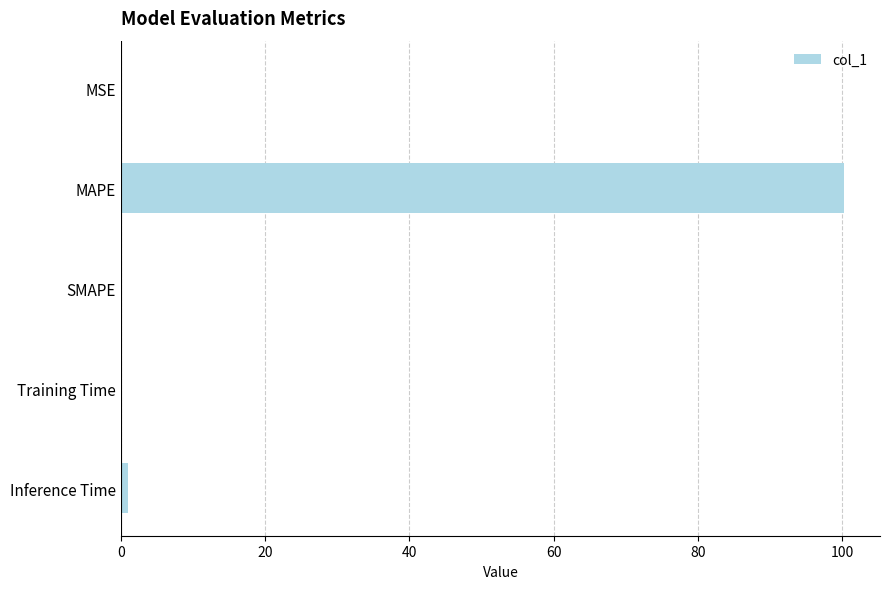

Which category has the highest value across all series?

MAPE